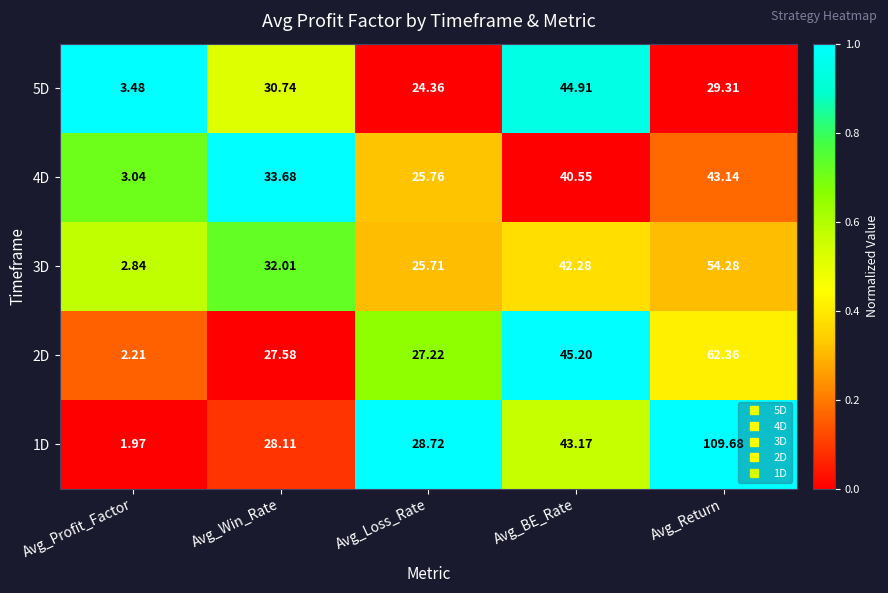

What is the spread (max minus min) of values at Avg_Win_Rate?

6.1